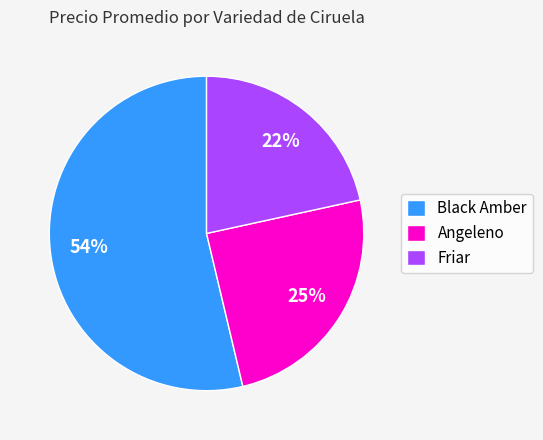

Is Angeleno the majority of the pie?

No